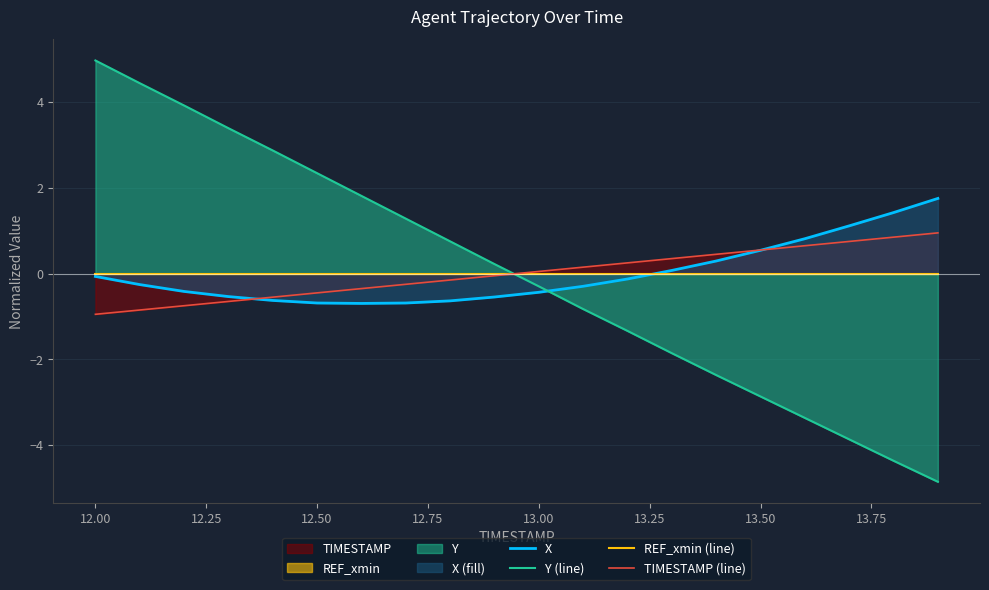

True or false: X and Y (line) cross at least once.

True